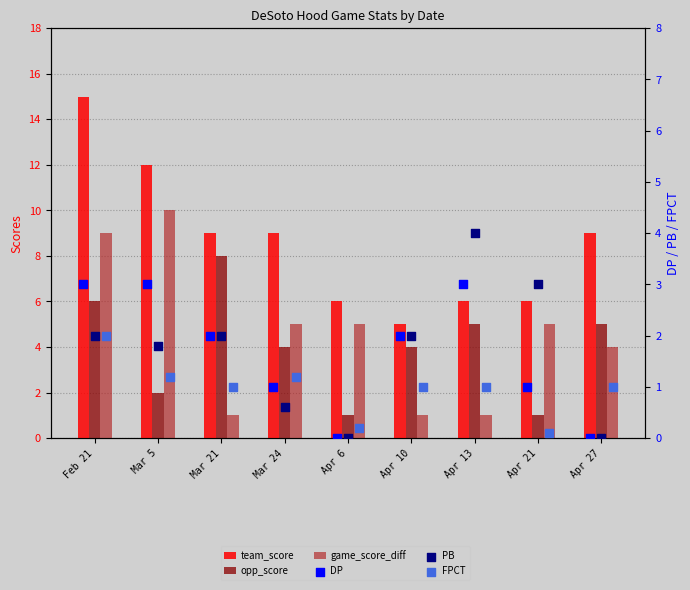

Is the value of DP at Apr 10 greater than the value of PB at Mar 5?

Yes